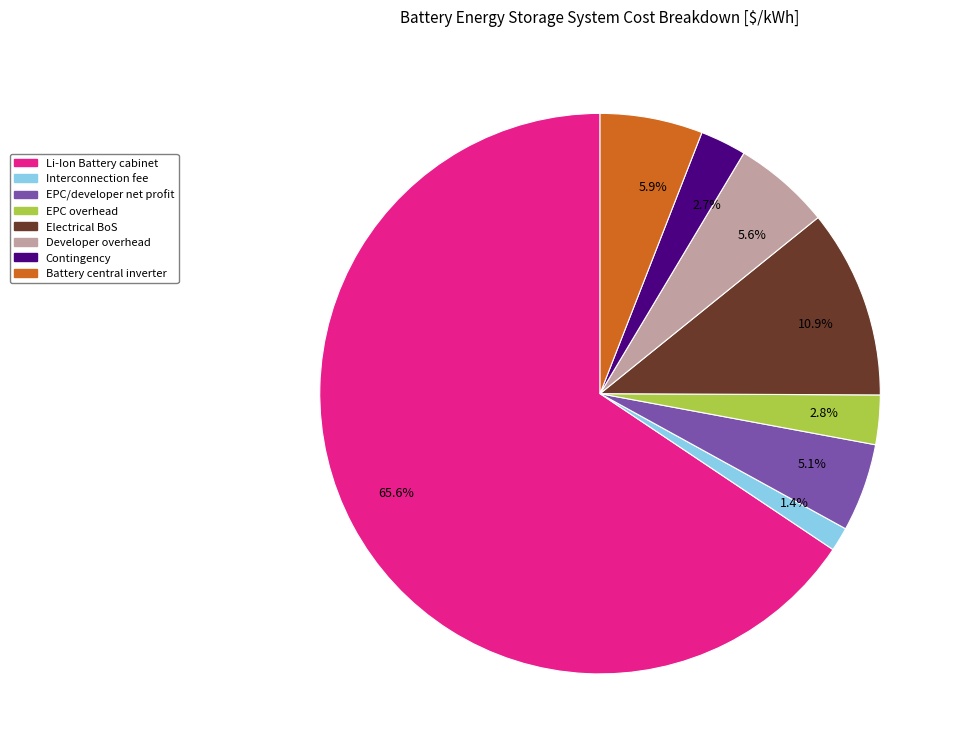

Which category has the smallest portion of the pie?

1.4%